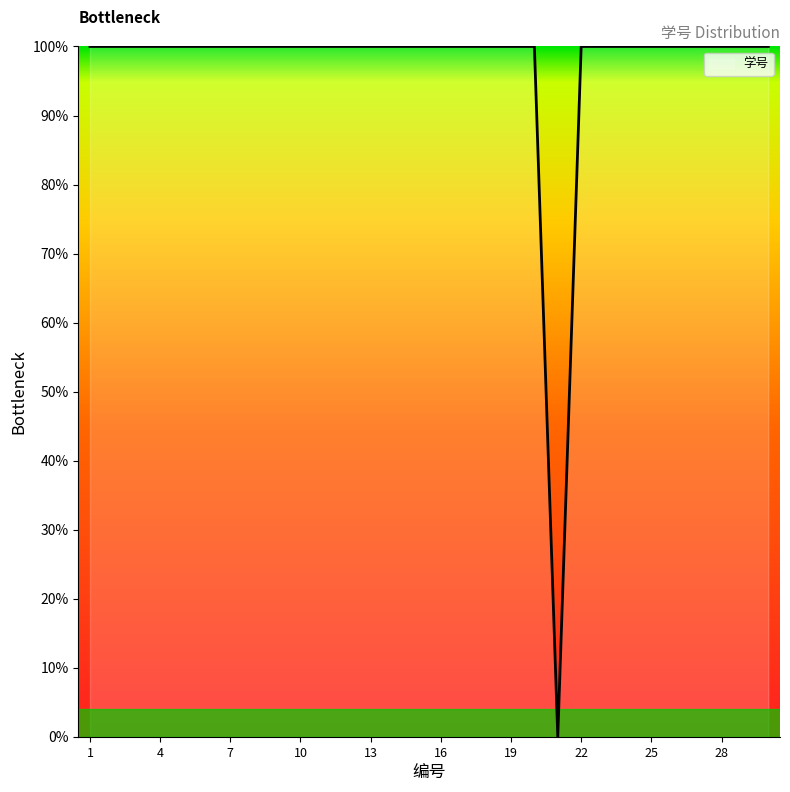

Does the chart display data point markers on the line(s)?

No